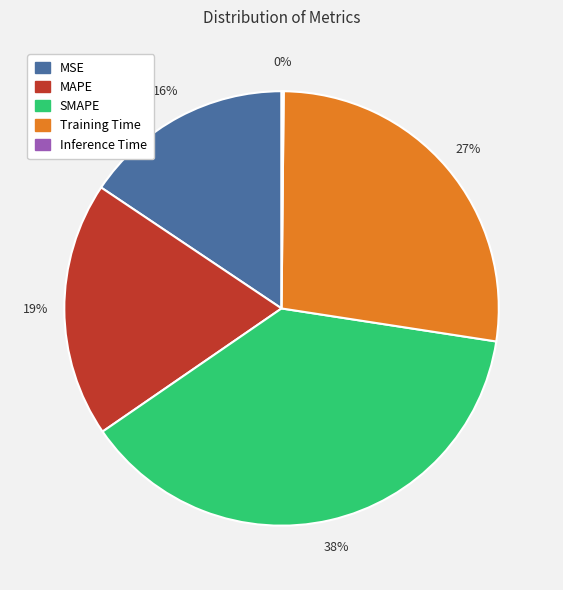

Is Training Time the majority of the pie?

No